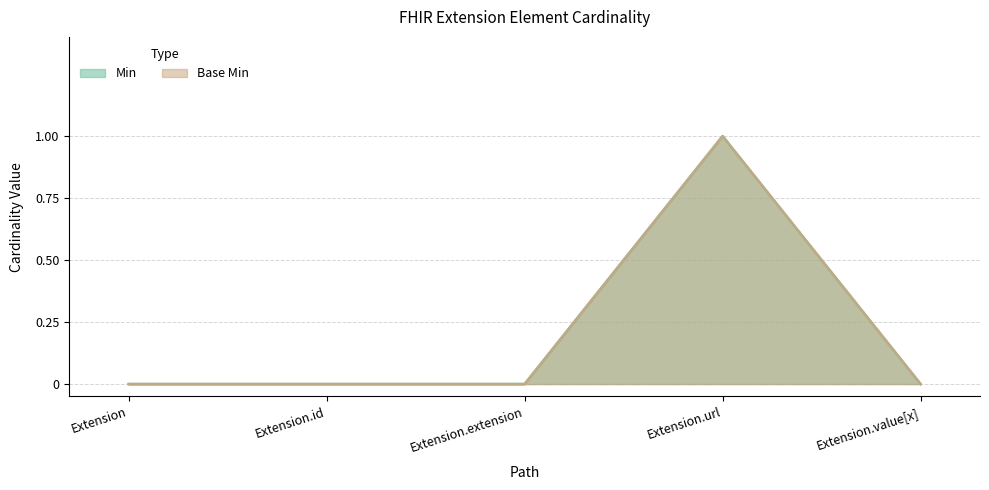

What is the label of the 4th point from the left?

Extension.url